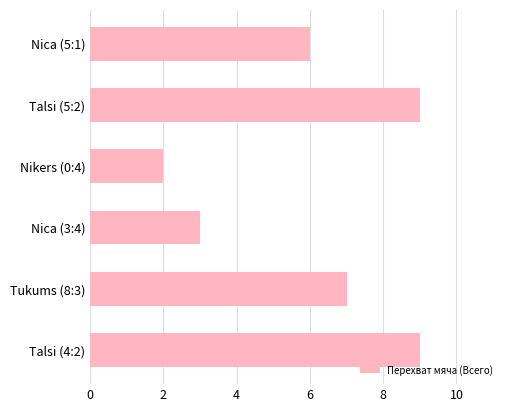

What is the minimum value shown in the chart?

2